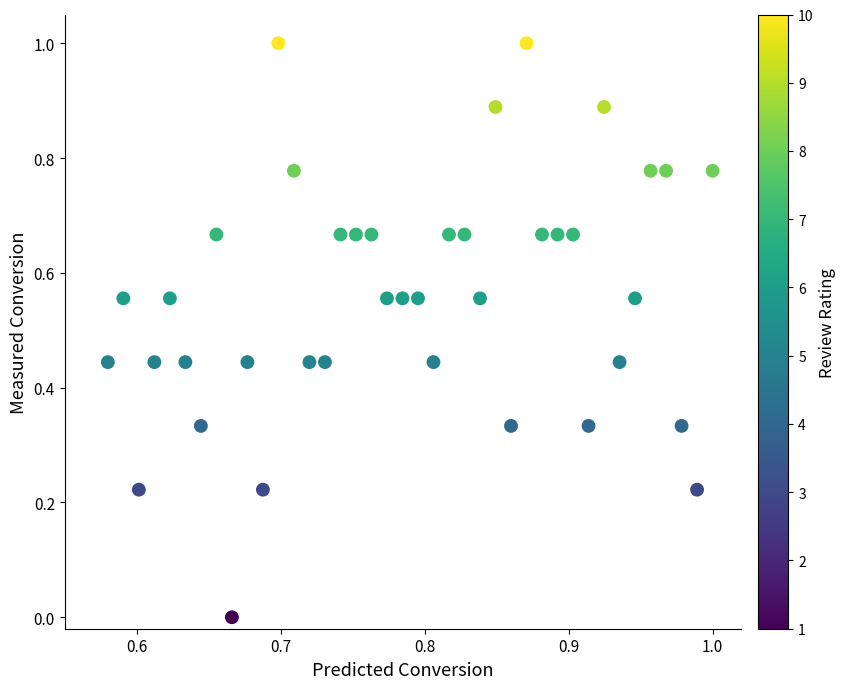

What is the range of Y values (max minus min)?

1.0